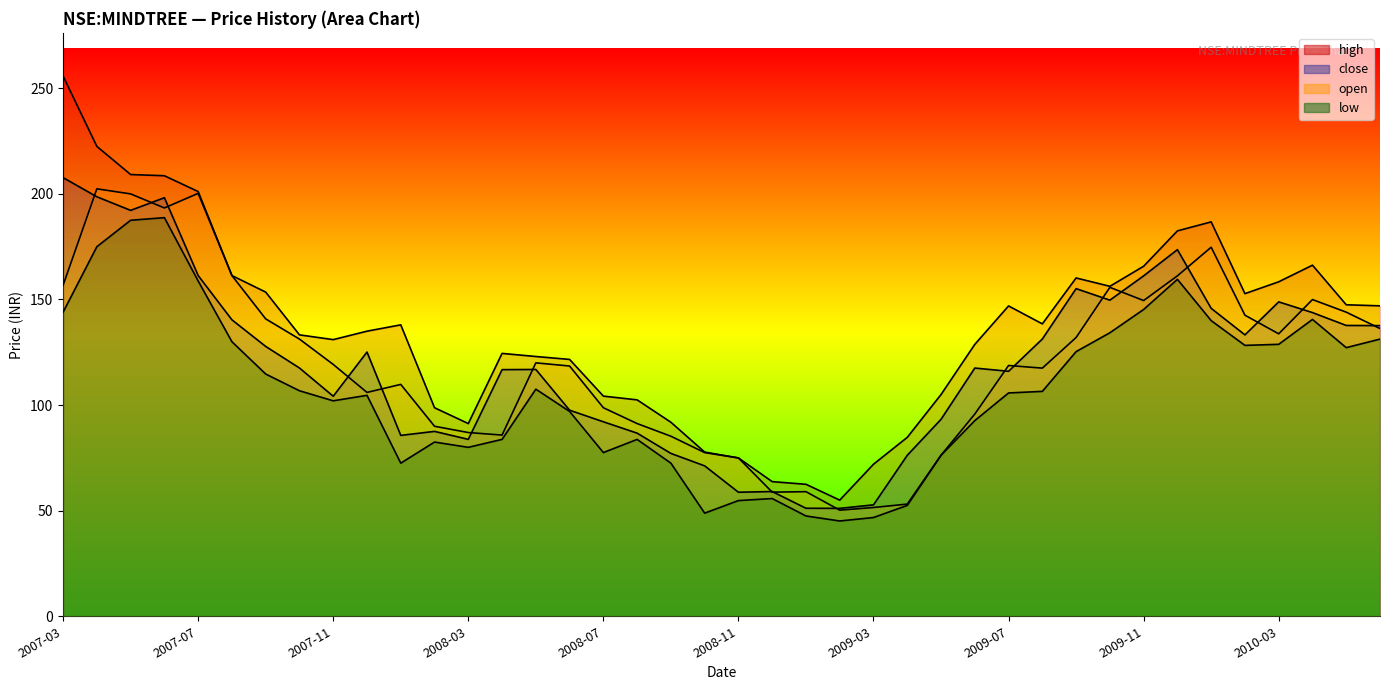

Where is the first local maximum for high?

2008-01